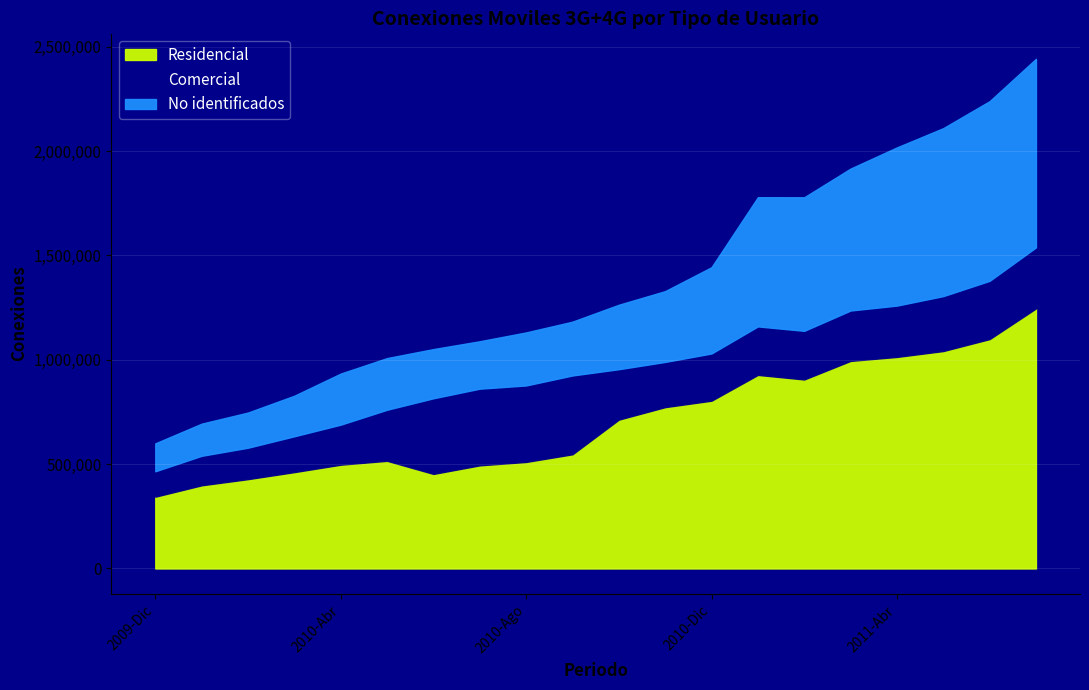

Which series changed the most between 2011-Ene and 2011-Mar?

Residencial